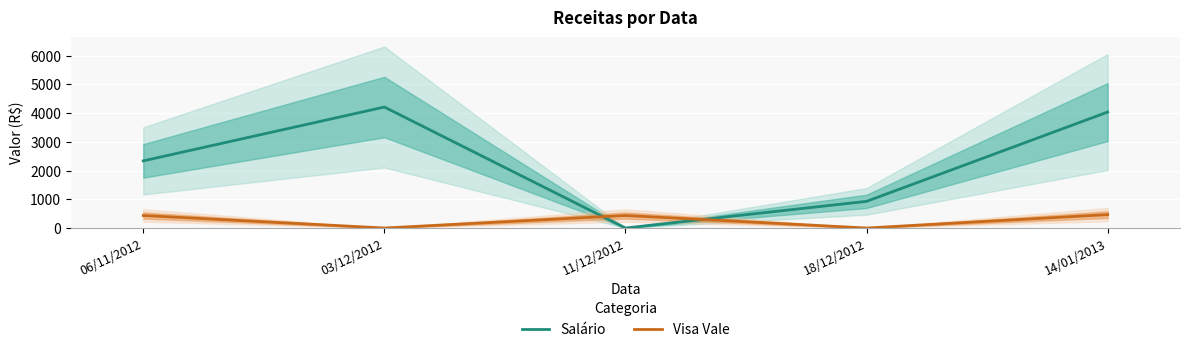

The Salário series shows 264.8 at 18/12/2012. True or false?

False